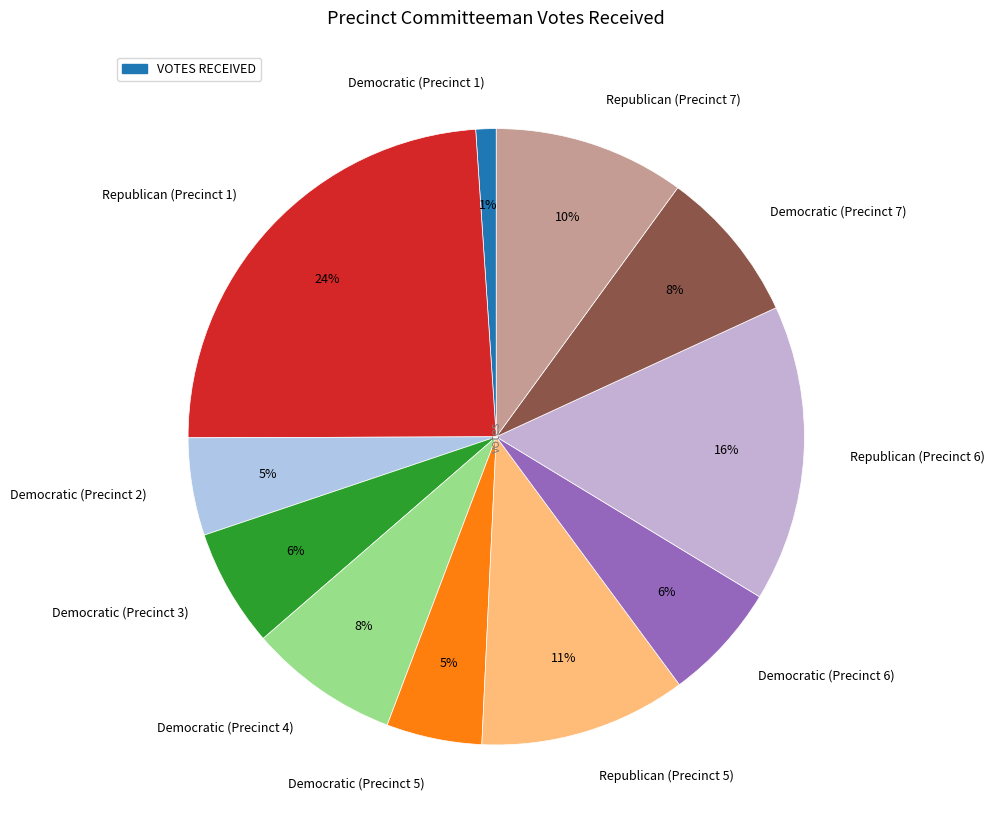

Is it true that Republican (Precinct 1) is 13% of the pie?

False